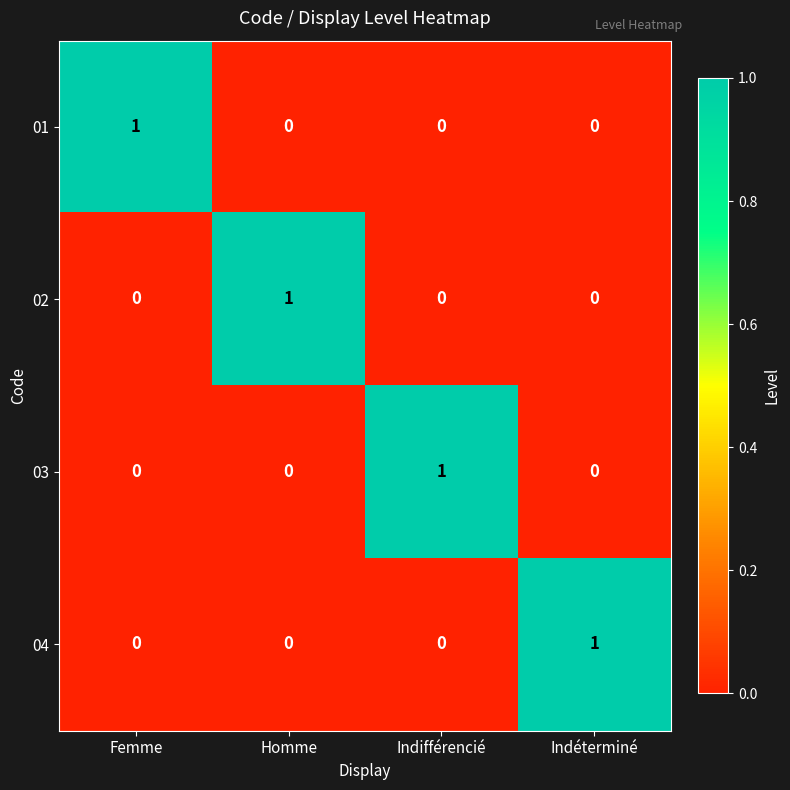

At which label does 02 reach its peak?

Homme